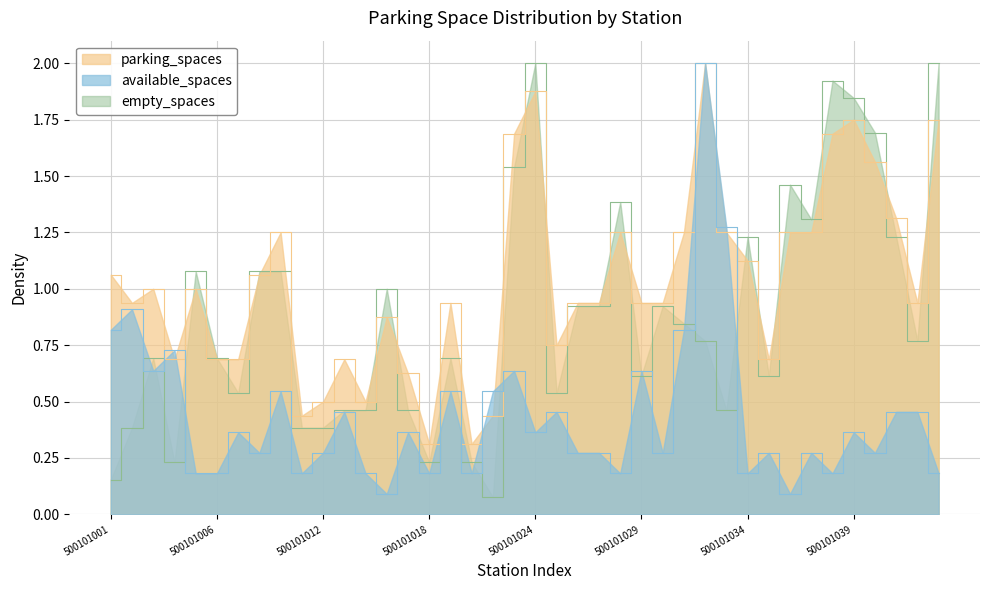

Between 500101019 and 500101024, which series saw the biggest shift?

empty_spaces